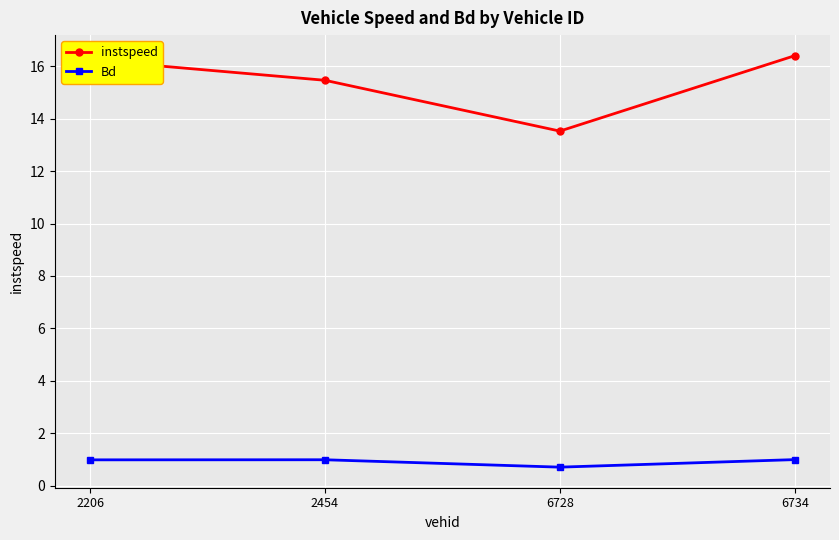

What is the spread (max minus min) of values at 6728?

12.8